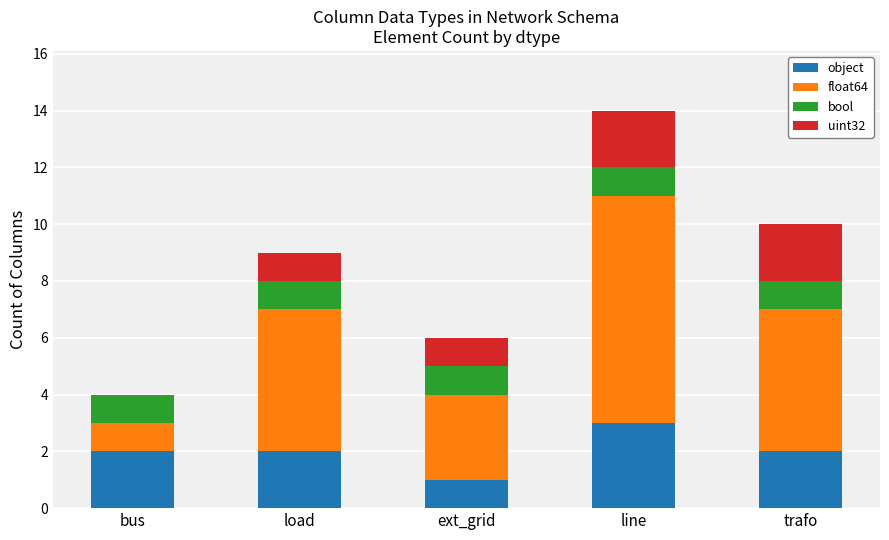

What is the total value across all series at load?

9